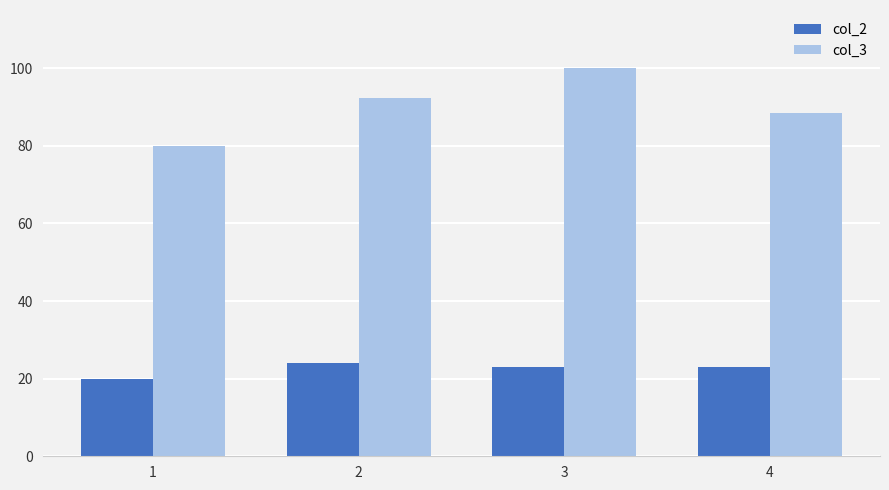

What is the maximum value shown in the chart?

100.0